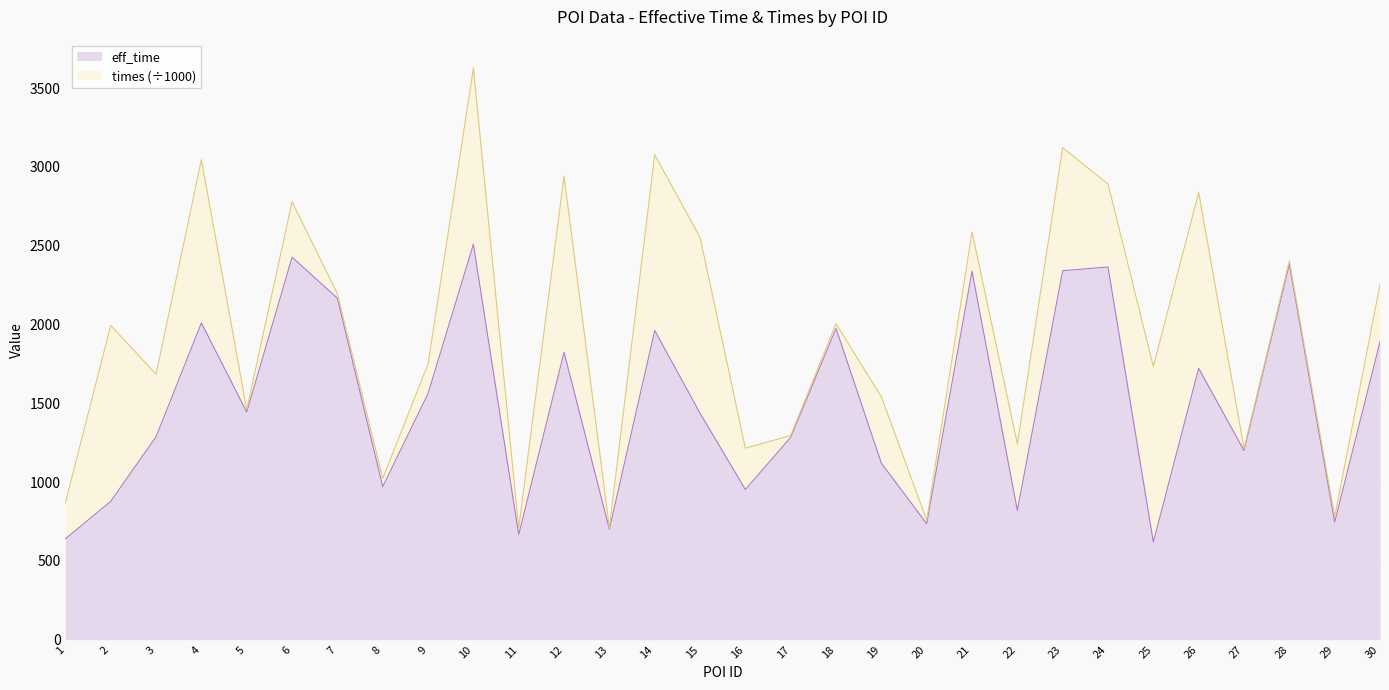

Which category has the highest value across all series?

10